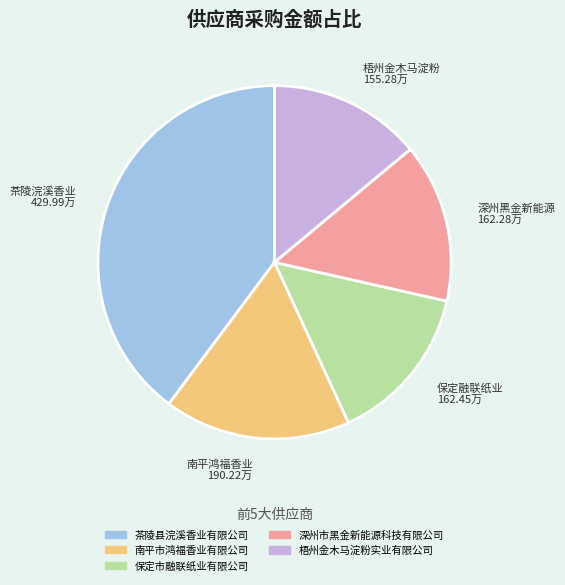

Between 梧州金木马淀粉实业有限公司 and 保定市融联纸业有限公司, which is larger?

保定市融联纸业有限公司